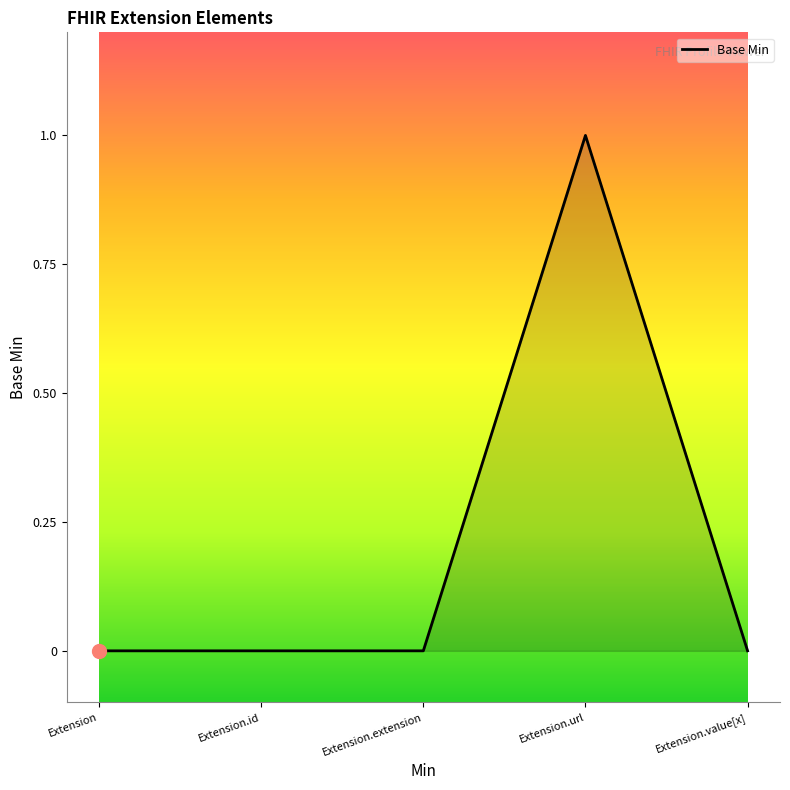

How many lines are shown in the chart?

1